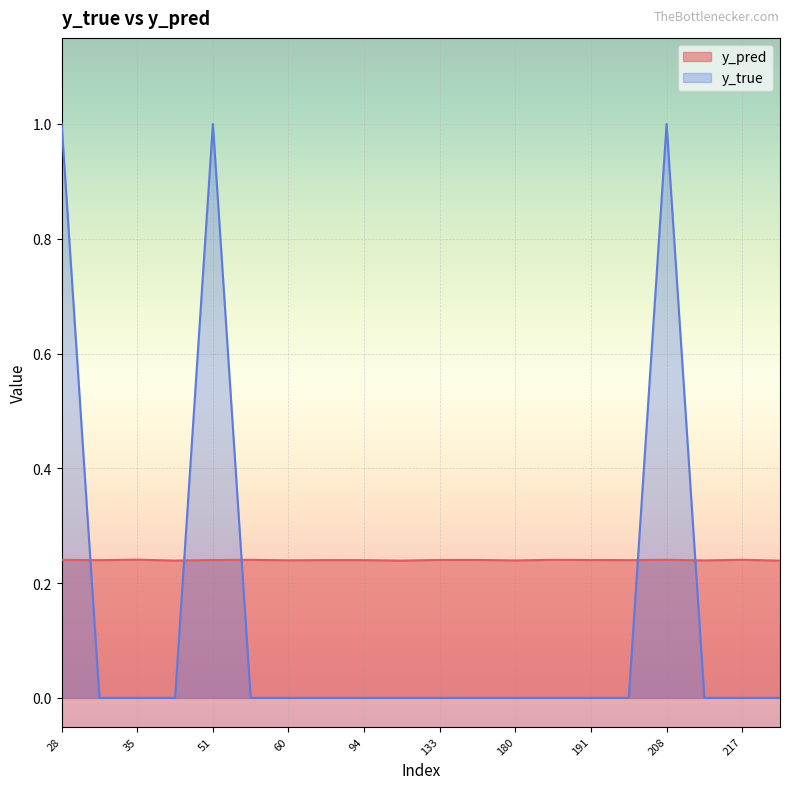

The y_pred series shows 0.4 at 86. True or false?

False